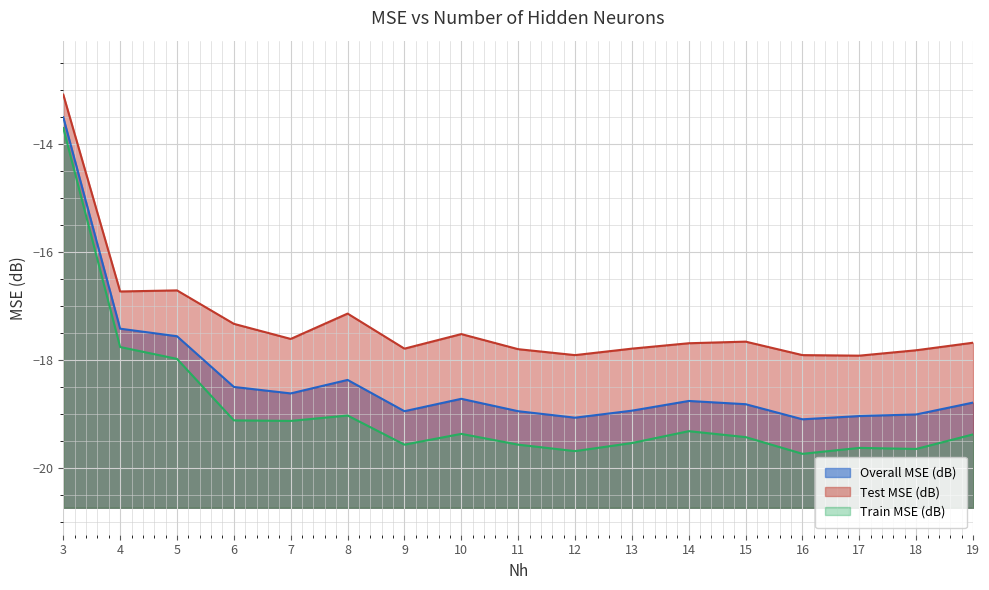

What is the value of the Train MSE (dB) point at the 14th from the left?

-19.7